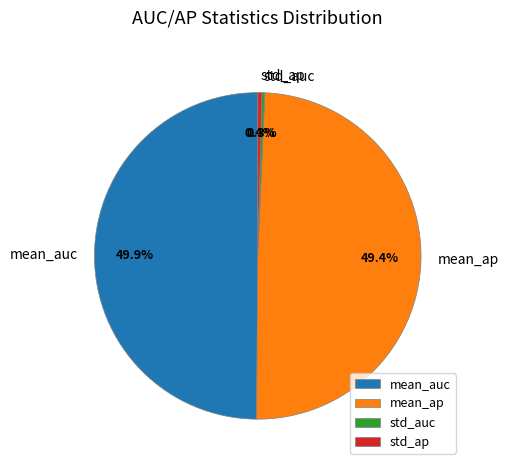

Does std_ap account for over 50% of the chart?

No